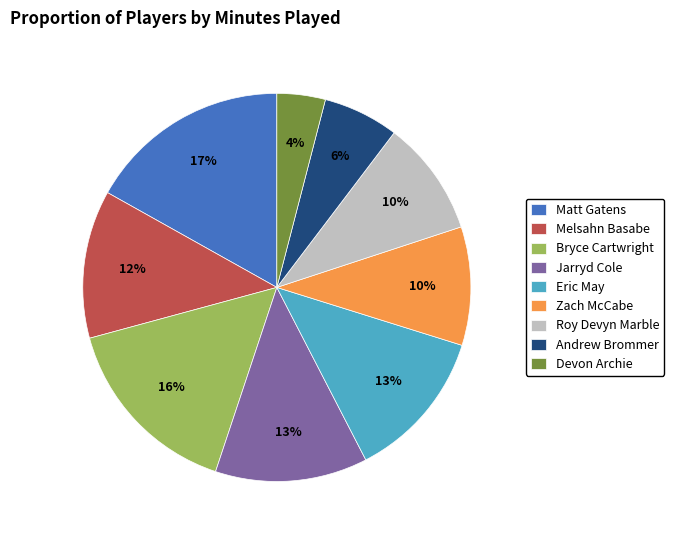

Which slice is the smallest?

Devon Archie